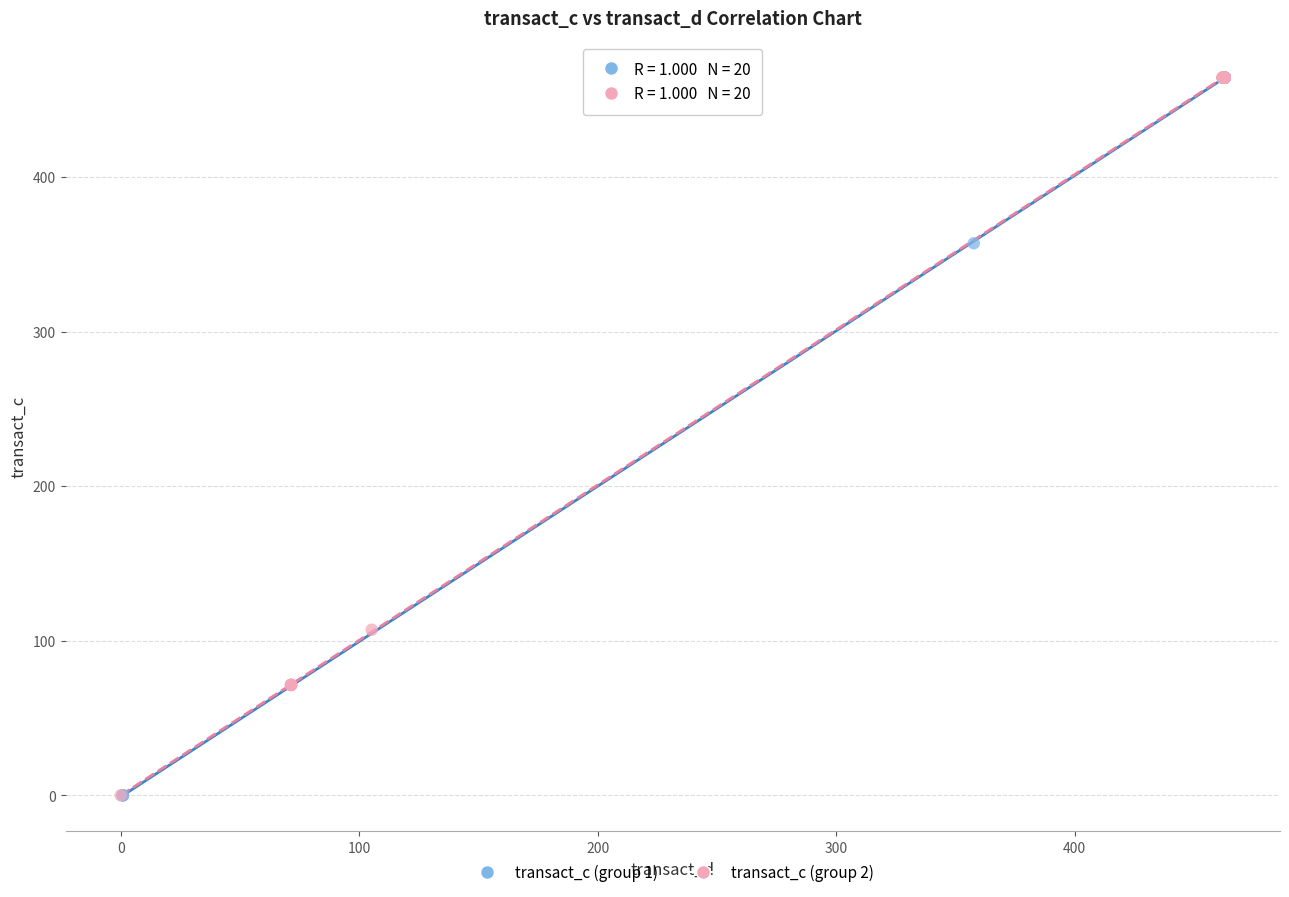

What are all the series names shown in the legend?

transact_c (group 1), transact_c (group 2)